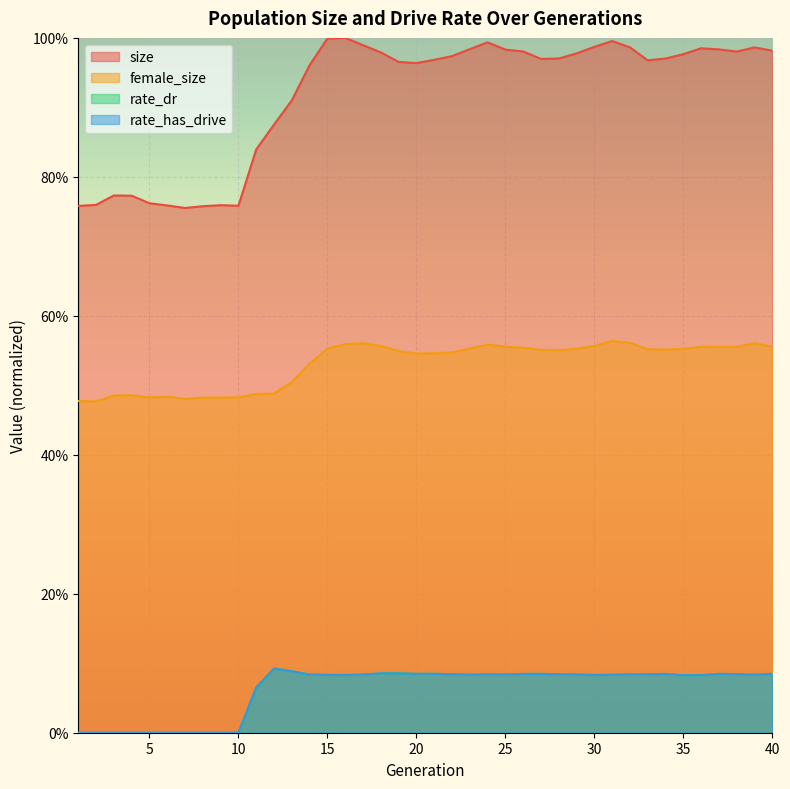

List the series in order of their peak value, lowest first.

rate_dr, rate_has_drive, female_size, size